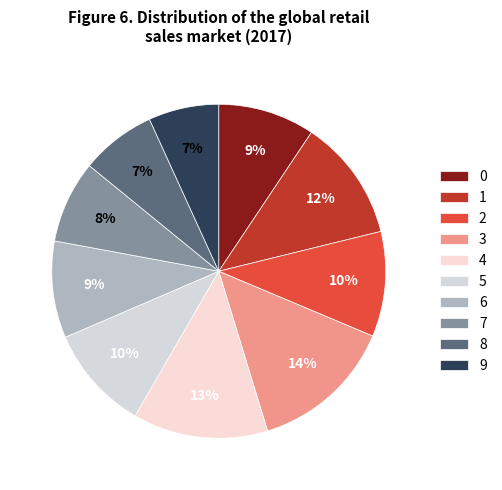

Is it true that 1 is 12% of the pie?

True